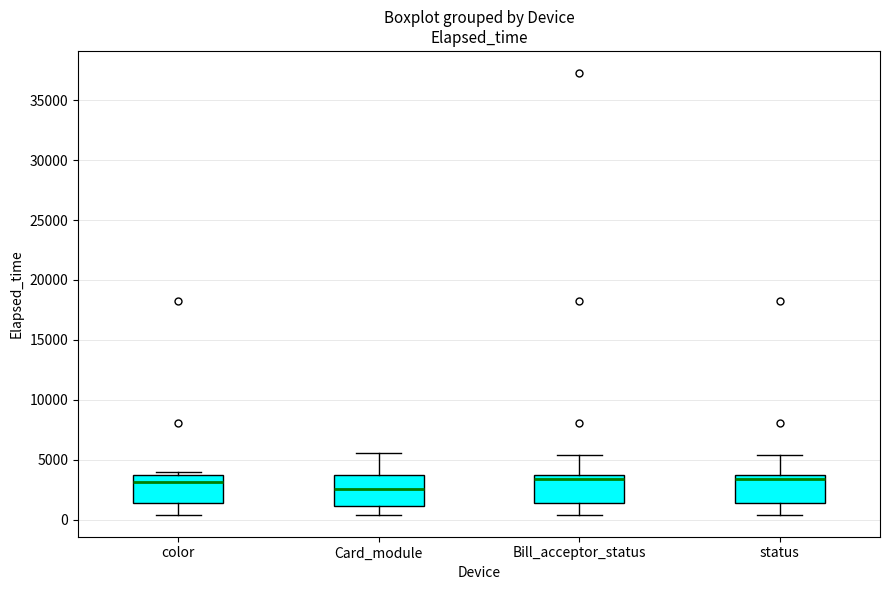

Reading left to right, transcribe this box plot: for each box, give where its median line is, the range the box spans, and where its two whiskers end, as read against the y-axis. The values are not printed on the chart, so give them approximately, as read against the axis.

color: median 3000, box 1500 to 3500, whiskers 500 to 4000
Card_module: median 2500, box 1000 to 3500, whiskers 500 to 5500
Bill_acceptor_status: median 3500, box 1500 to 4000, whiskers 500 to 5500
status: median 3500, box 1500 to 4000, whiskers 500 to 5500